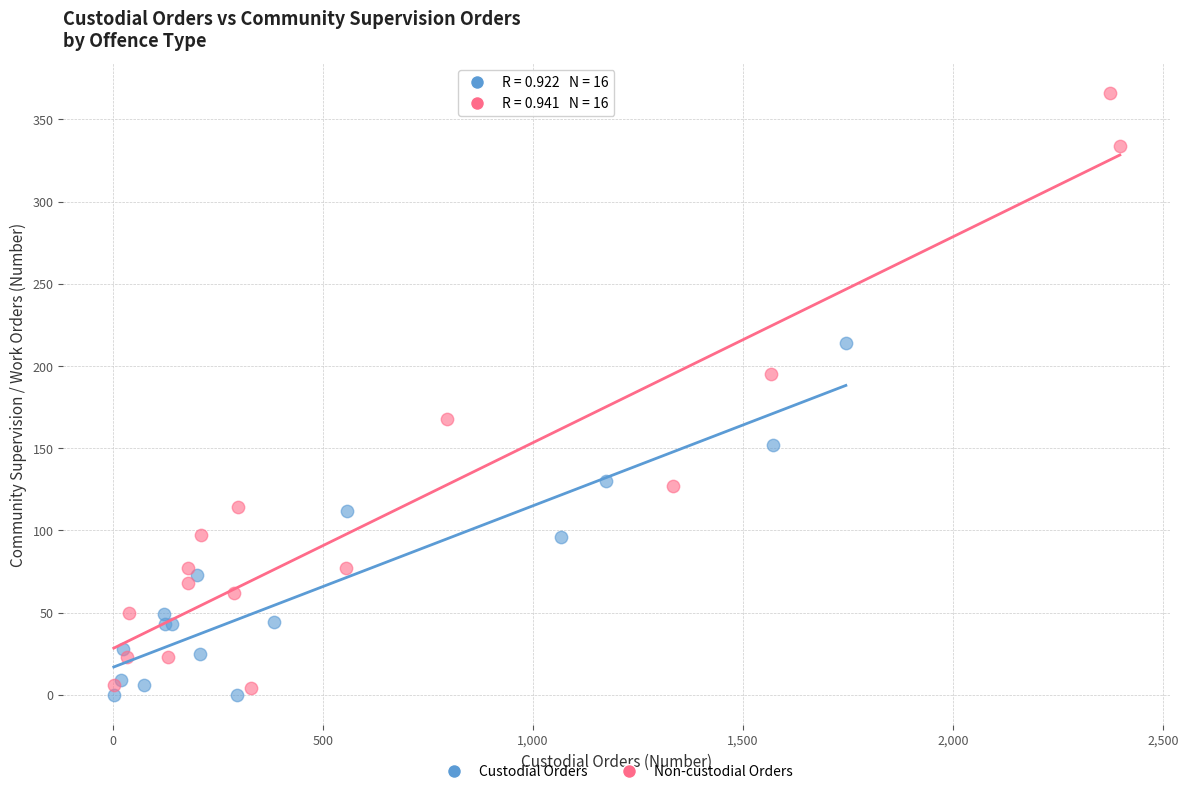

Which series reaches the maximum Y coordinate?

Non-custodial Orders